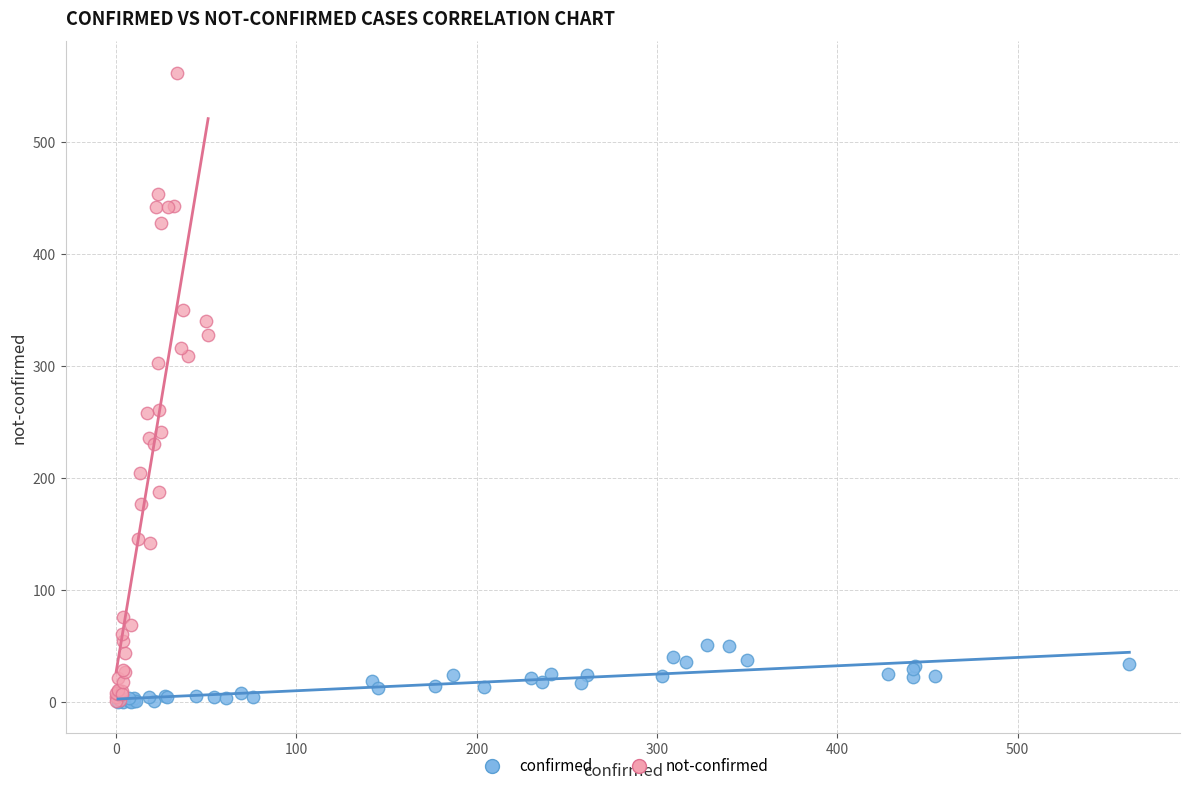

Which series has the widest spread of Y values?

not-confirmed